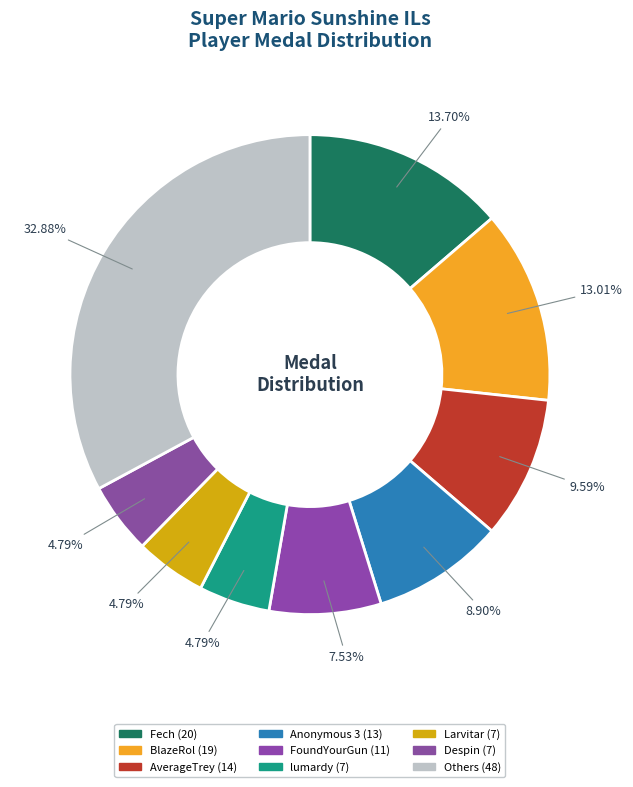

Is there a majority slice in this chart?

No